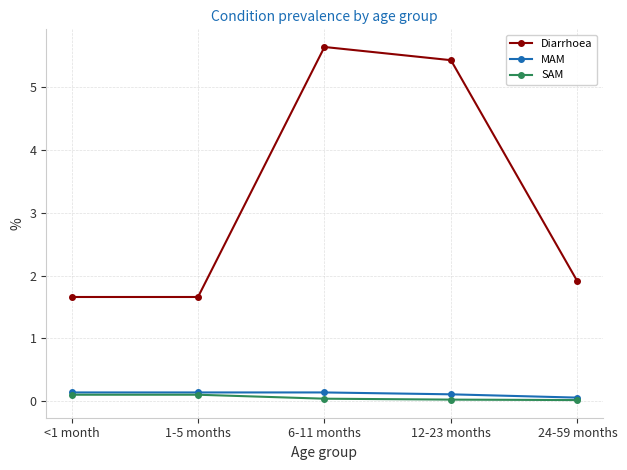

Between 6-11 months and 24-59 months, which series saw the biggest shift?

Diarrhoea